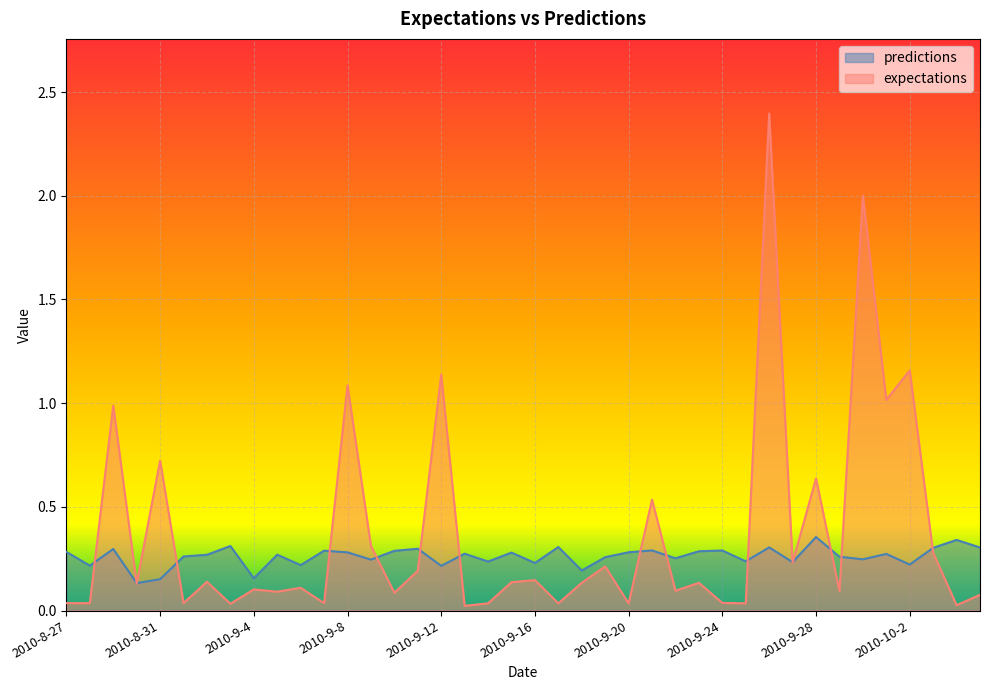

After their last crossing, which series has the higher values: expectations or predictions?

predictions